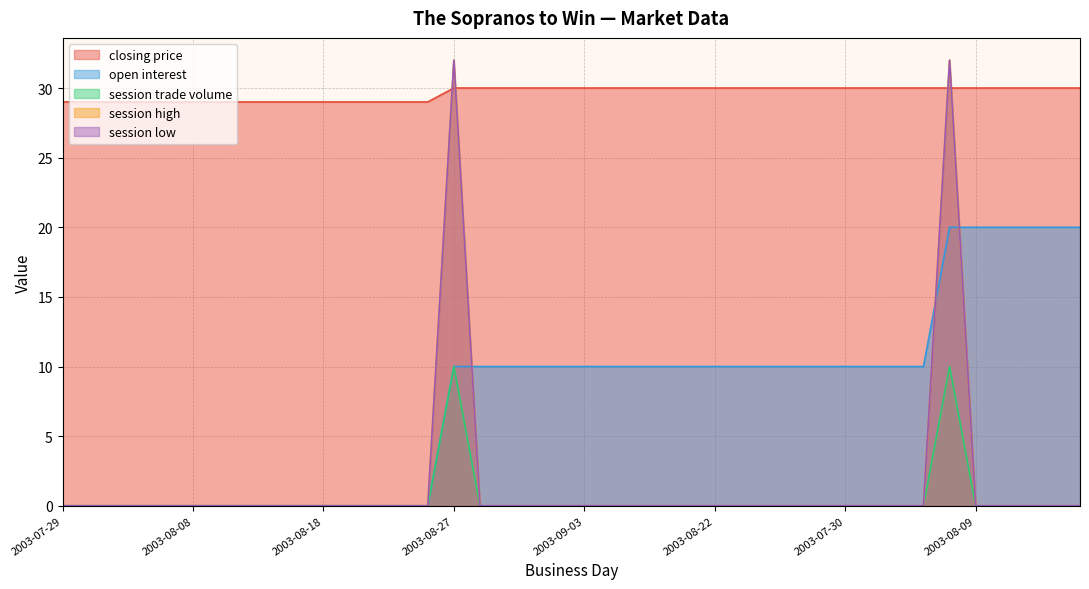

List the series in order of their peak value, highest first.

session high, session low, closing price, open interest, session trade volume